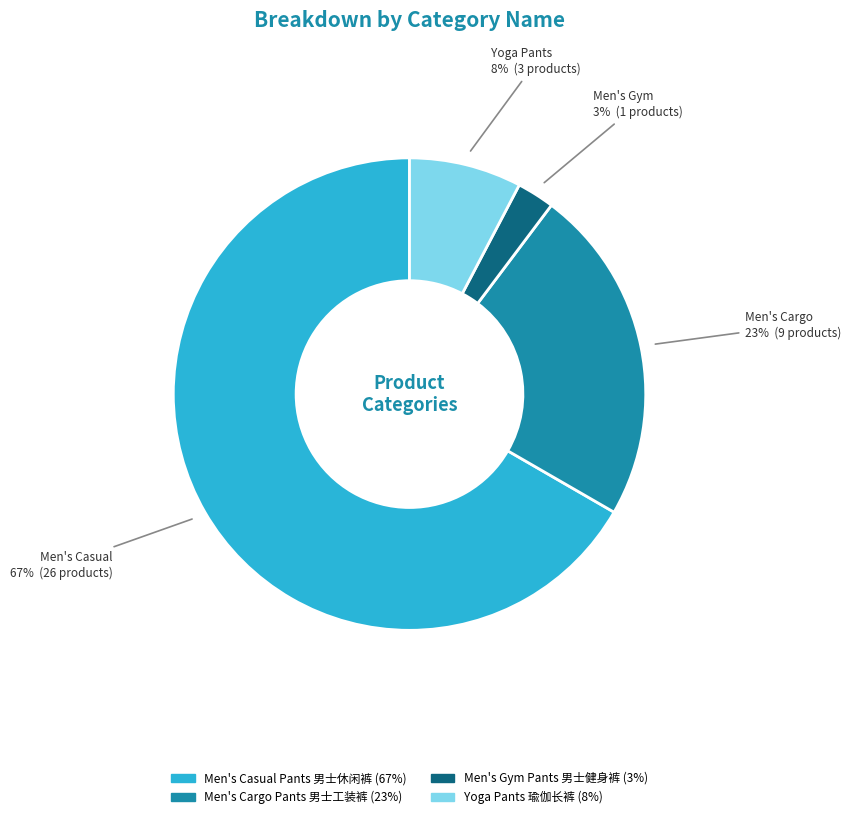

Do Men's Gym Pants 男士健身裤 and Men's Cargo Pants 男士工装裤 together represent more than half of the pie?

No